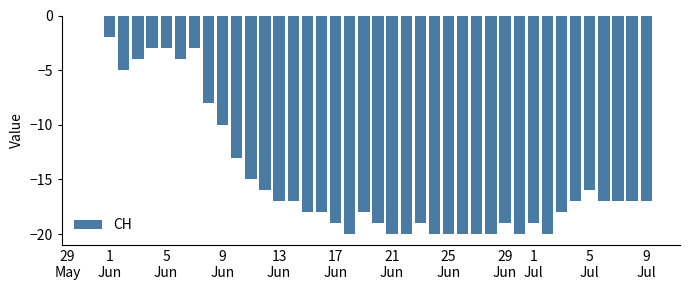

What is the sum of all values?

-588